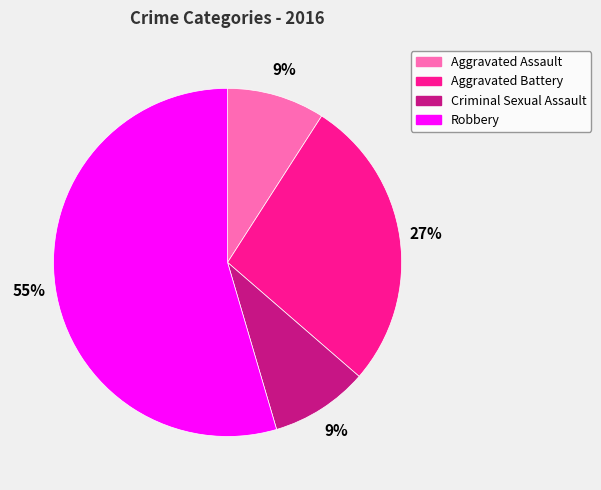

Is there any slice that represents more than half of the pie?

Yes